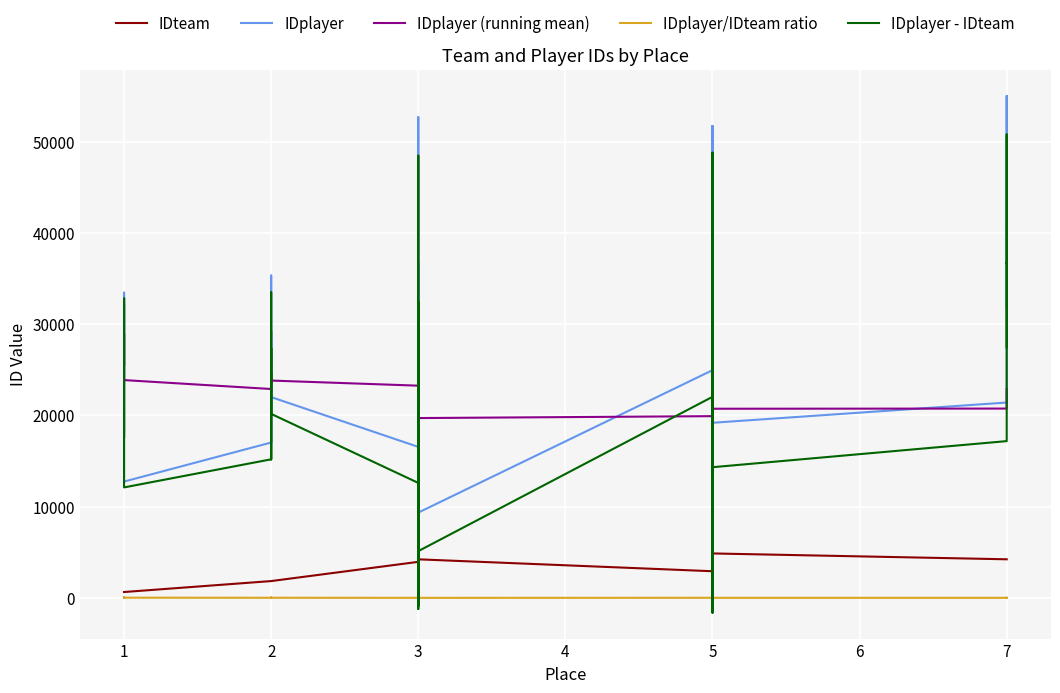

True or false: IDplayer (running mean) has a value of 31118.3 at 3.

False